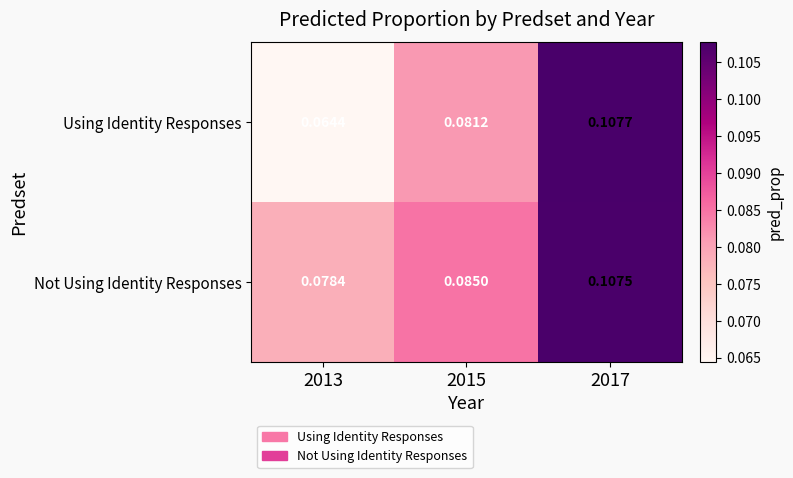

Which series has the widest spread of values?

Using Identity Responses